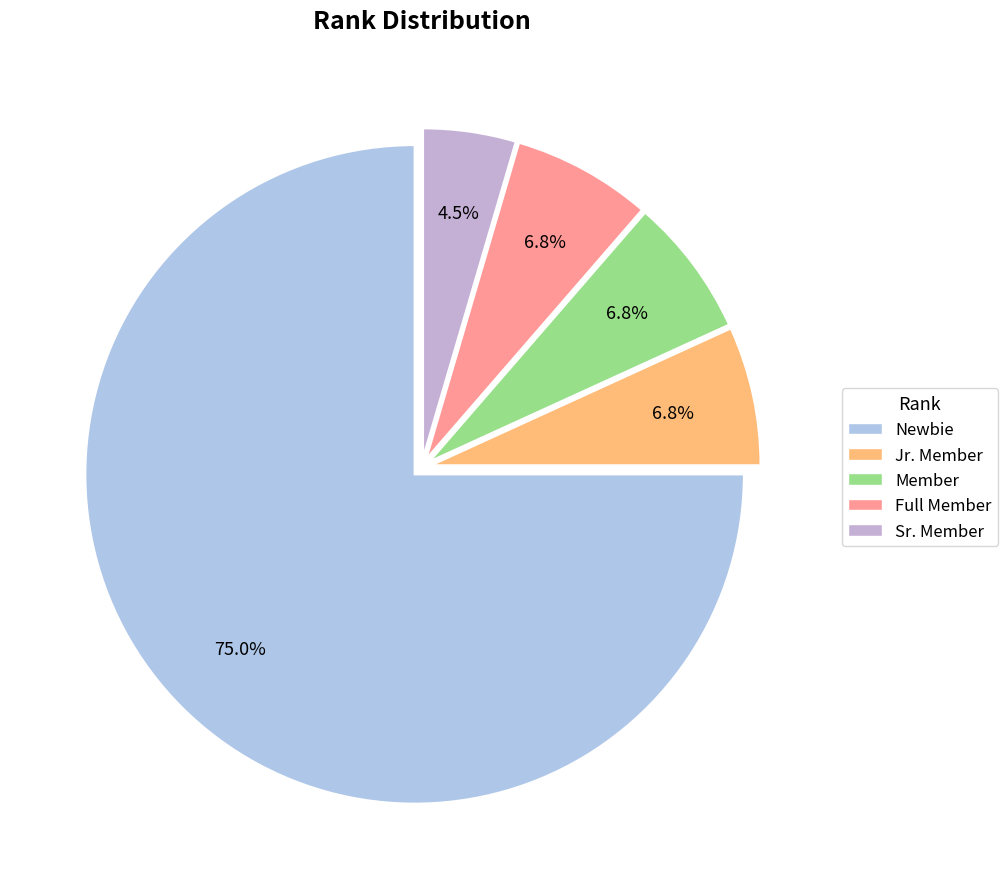

To the nearest percent, what portion does Full Member represent?

7%